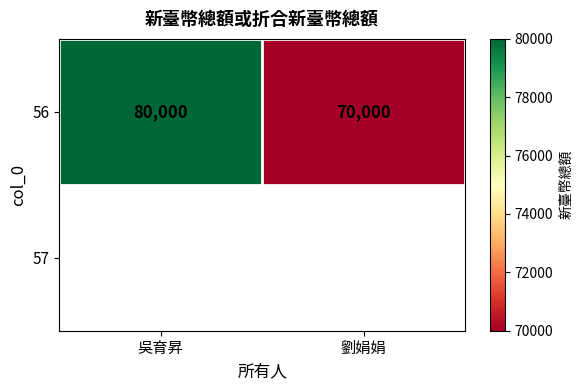

The chart shows a value of 70000 at 劉娟娟. True or false?

True